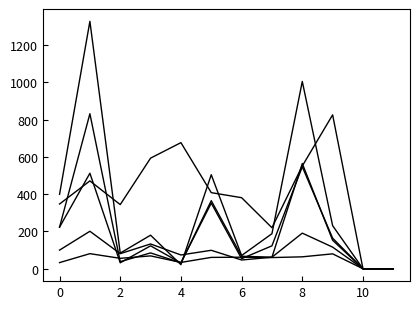

Is it true that col_6 equals 0 at 10?

True